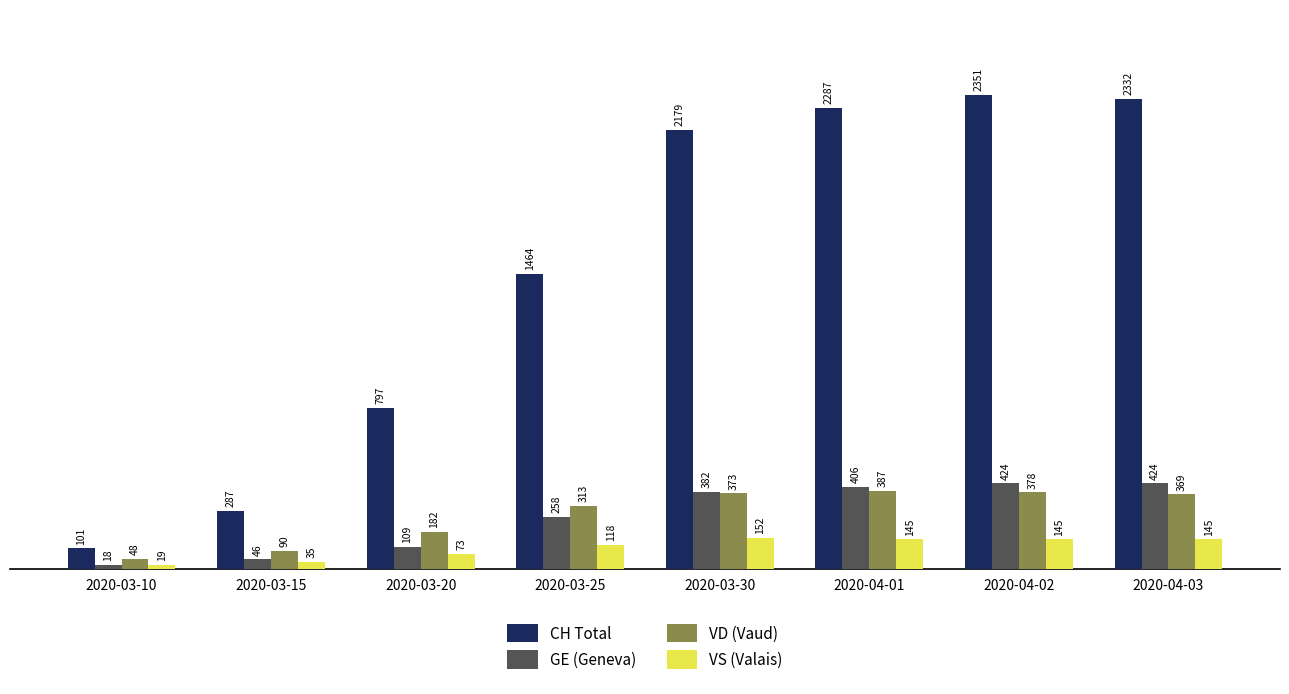

What is the average value of the VD (Vaud) series?

268